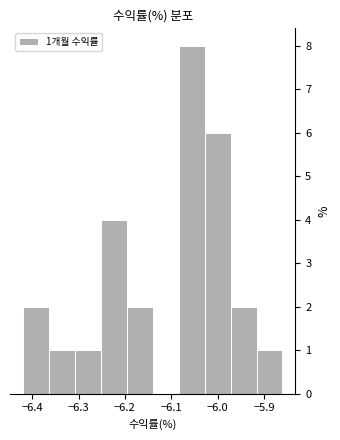

Which range on the x-axis has the tallest bar?

-6.084 to -6.028